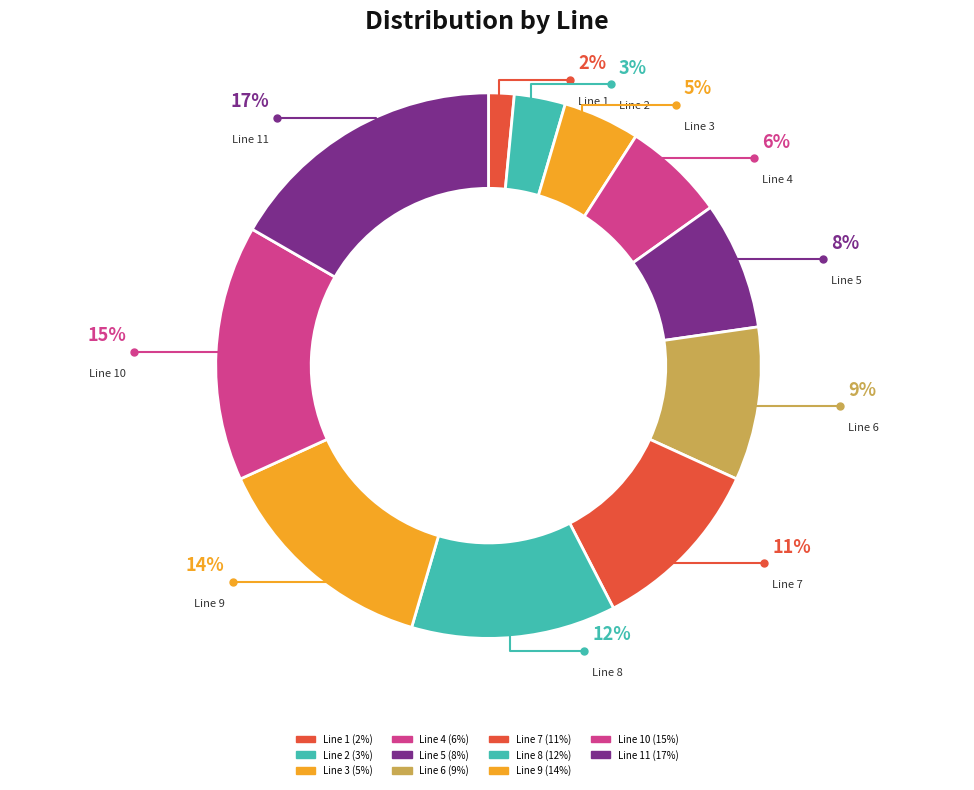

Is Line 1 the majority of the pie?

No